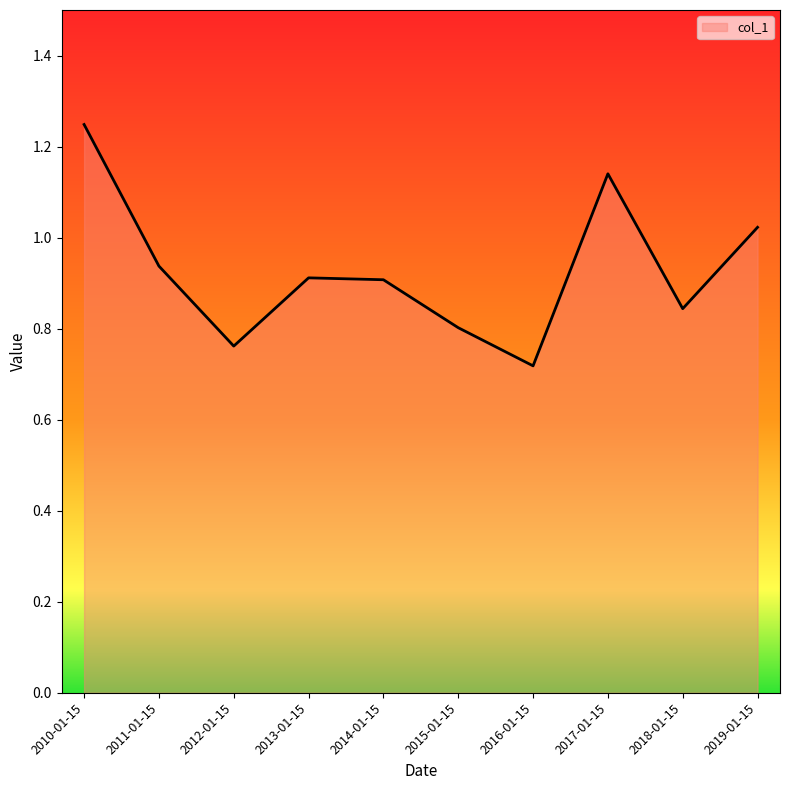

Which label corresponds to the largest value in the chart?

2010-01-15